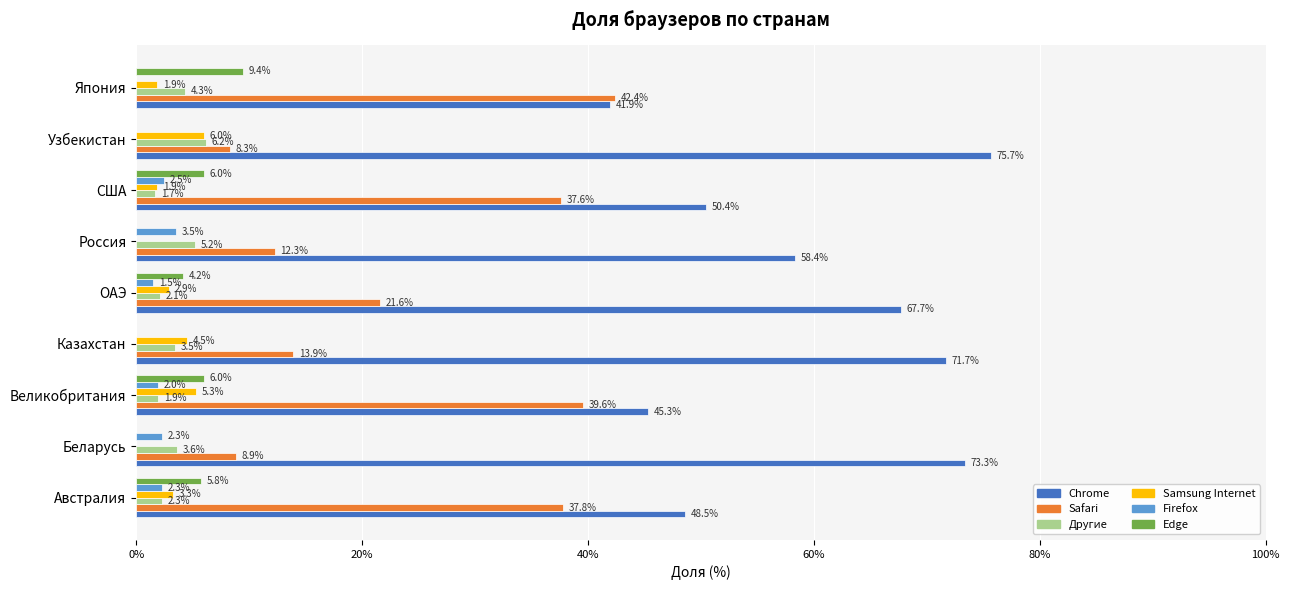

How many series are shown in this chart?

6